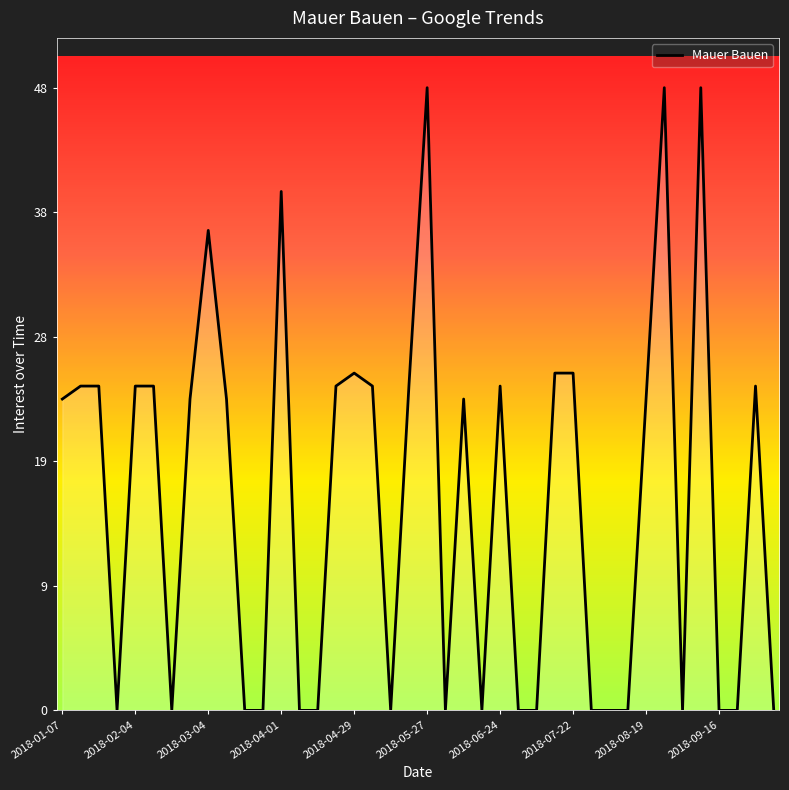

Does the chart have visible grid lines?

No